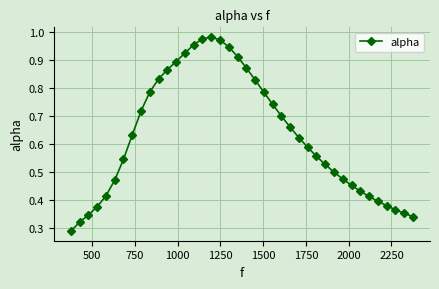

True or false: the data has more than 0 interior local peaks.

True